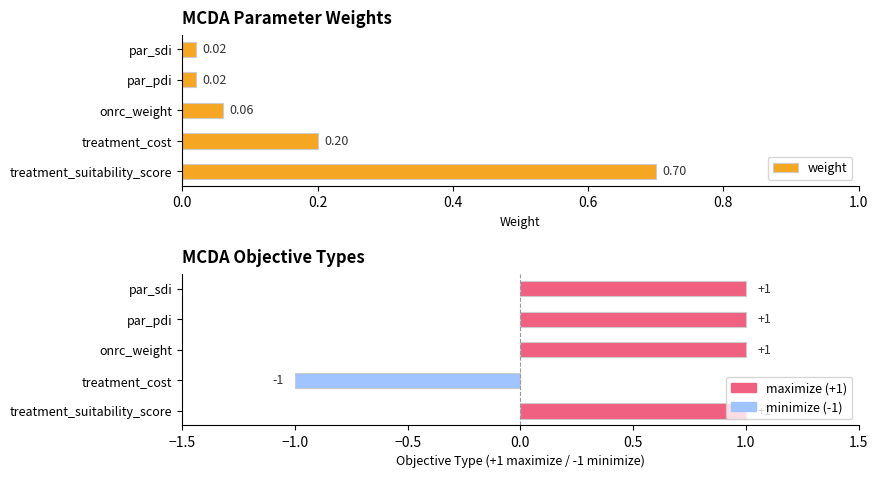

What is the value of the obj_type bar at the 3rd from the left?

1.0